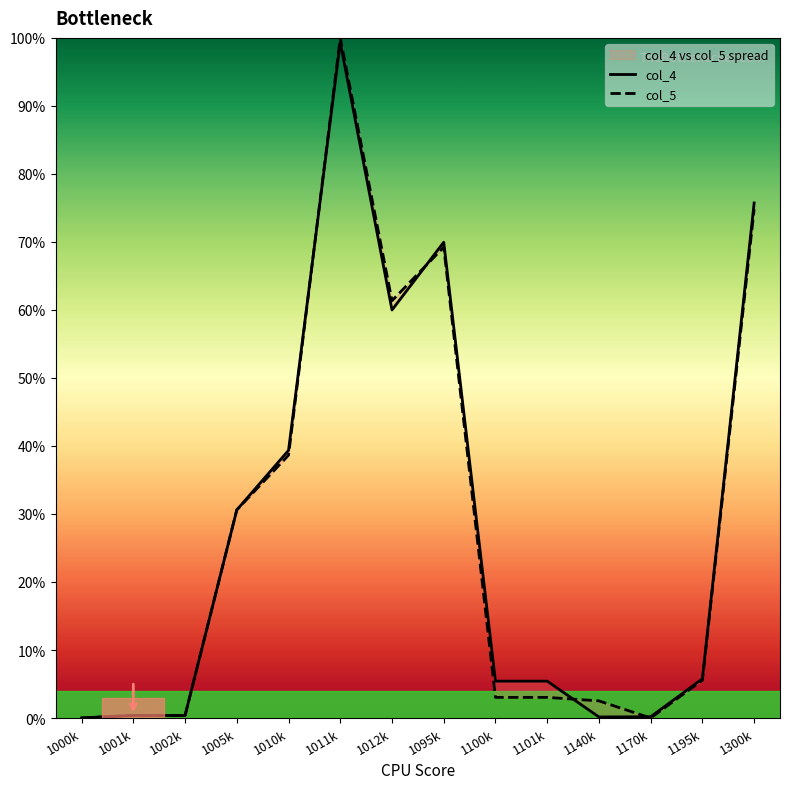

In col_5, how many points are lower than both neighbors (excluding endpoints)?

2